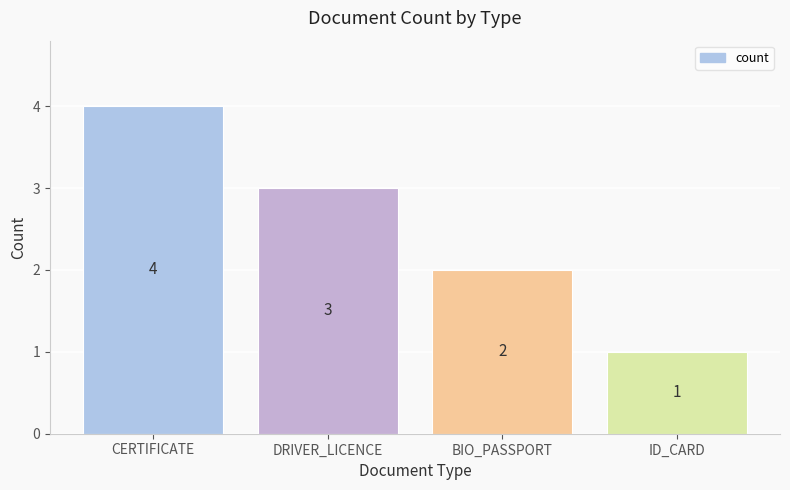

Reading left to right, list all the values displayed in this chart.

CERTIFICATE=4	DRIVER_LICENCE=3	BIO_PASSPORT=2	ID_CARD=1